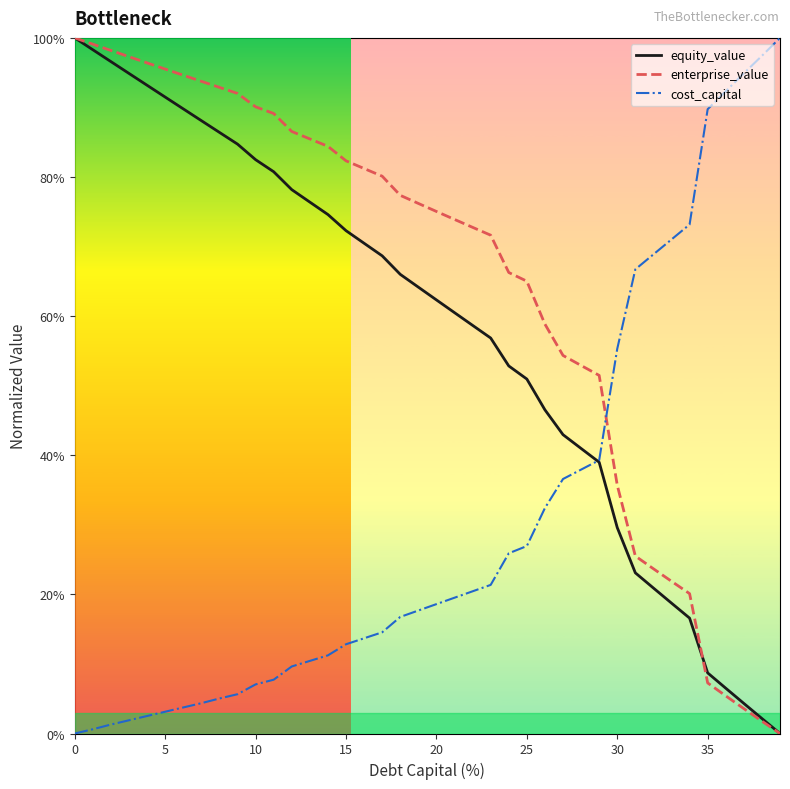

Between 5 and 34, which is larger?

5